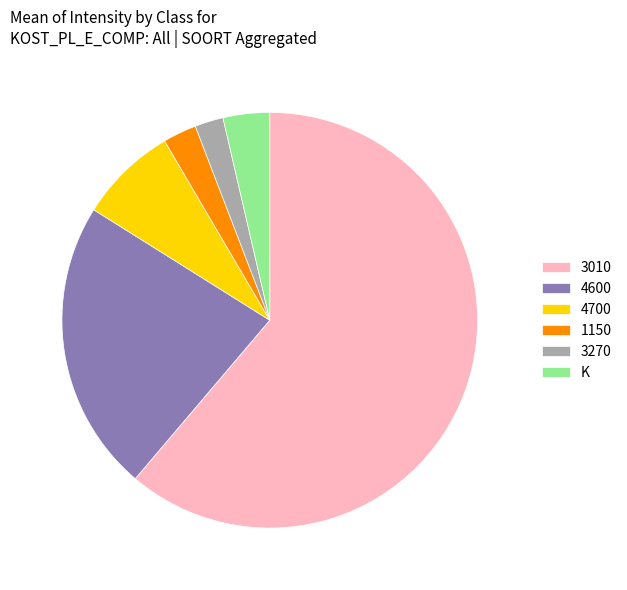

What is the largest slice in the pie chart?

3010